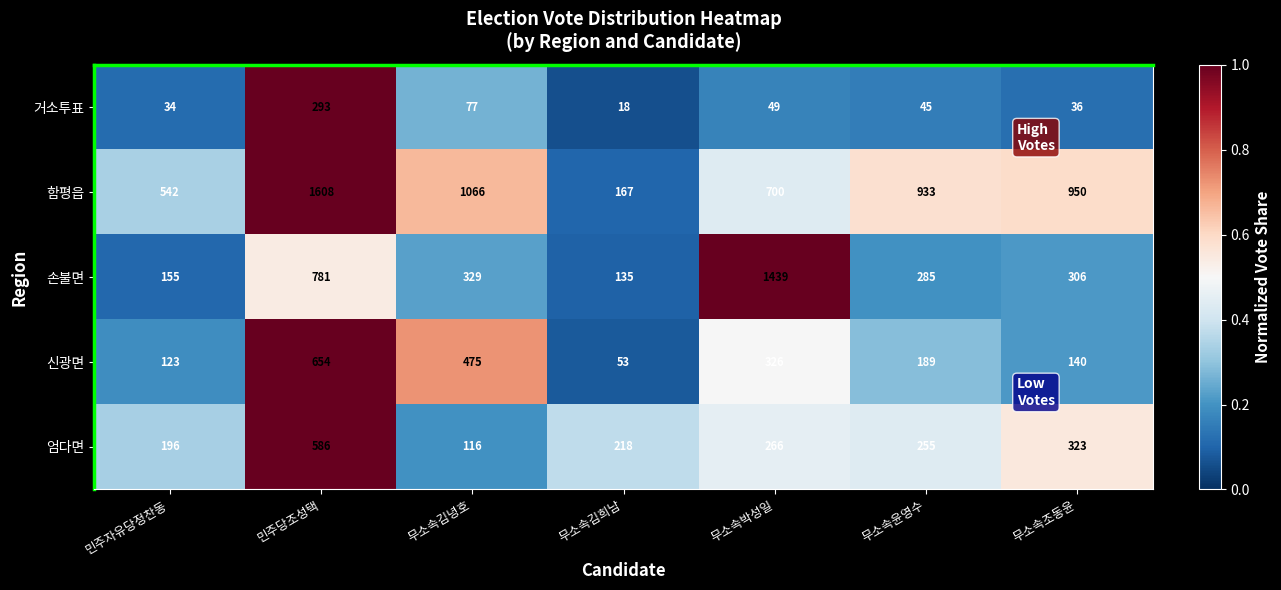

What is the highest value of the 함평읍 series?

1608